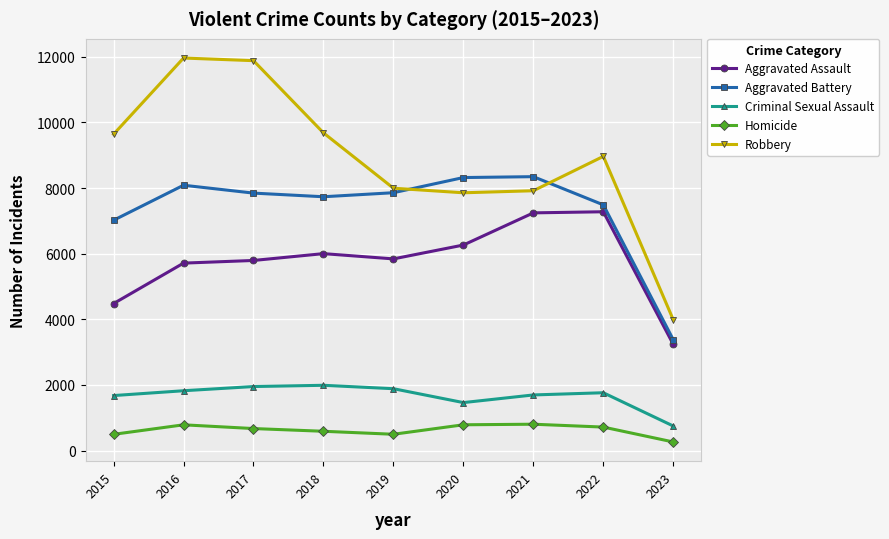

At 2015, list the series in order from largest to smallest.

Robbery, Aggravated Battery, Aggravated Assault, Criminal Sexual Assault, Homicide